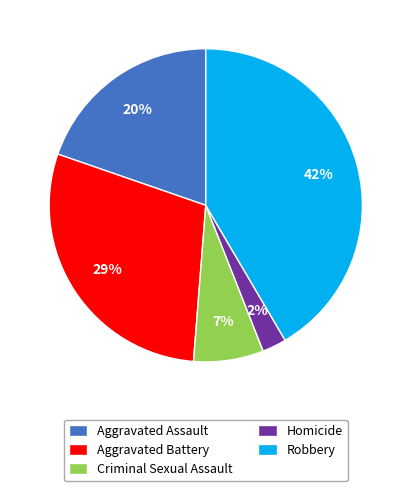

The Criminal Sexual Assault slice represents 7% of the pie. True or false?

True